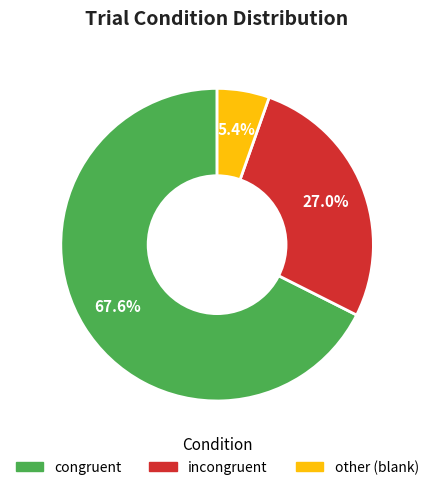

What portion of the pie excludes congruent?

32.4%